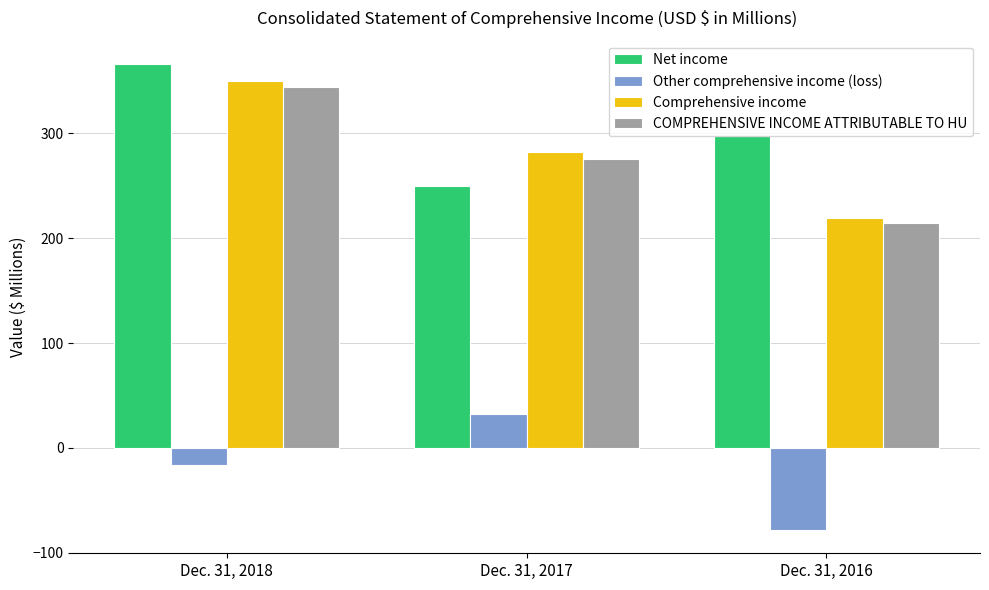

Reading right to left, extract all data points from this chart.

Net income: Dec. 31, 2016=297.8	Dec. 31, 2017=249.9	Dec. 31, 2018=366.1
Other comprehensive income (loss): Dec. 31, 2016=-78.3	Dec. 31, 2017=32.7	Dec. 31, 2018=-15.9
Comprehensive income: Dec. 31, 2016=219.5	Dec. 31, 2017=282.6	Dec. 31, 2018=350.2
COMPREHENSIVE INCOME ATTRIBUTABLE TO HU: Dec. 31, 2016=214.7	Dec. 31, 2017=275.8	Dec. 31, 2018=344.3